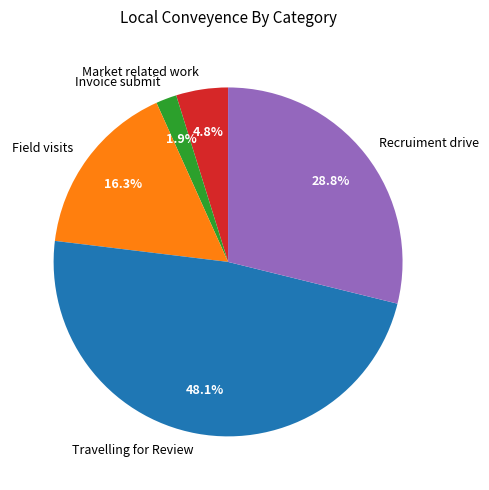

To the nearest percent, what portion does Invoice submit represent?

2%